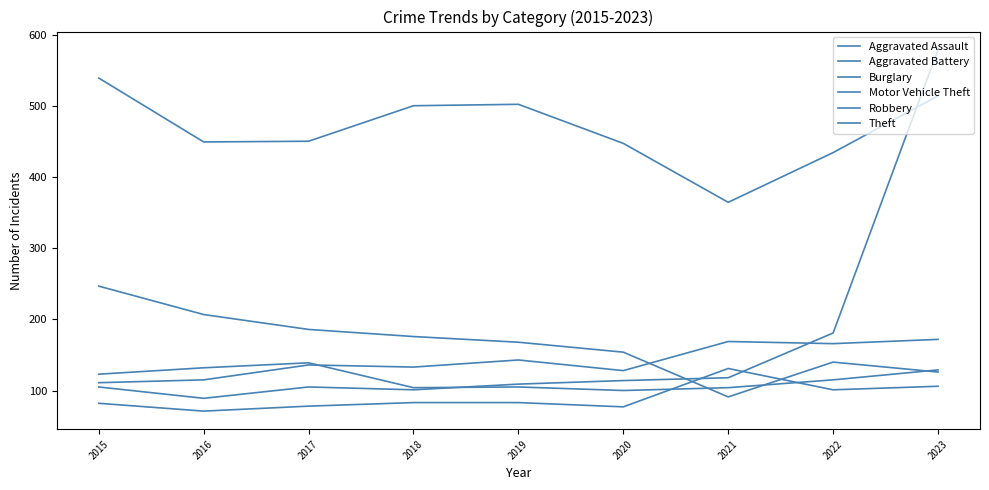

Where is Robbery nearest to the value 119?

2015